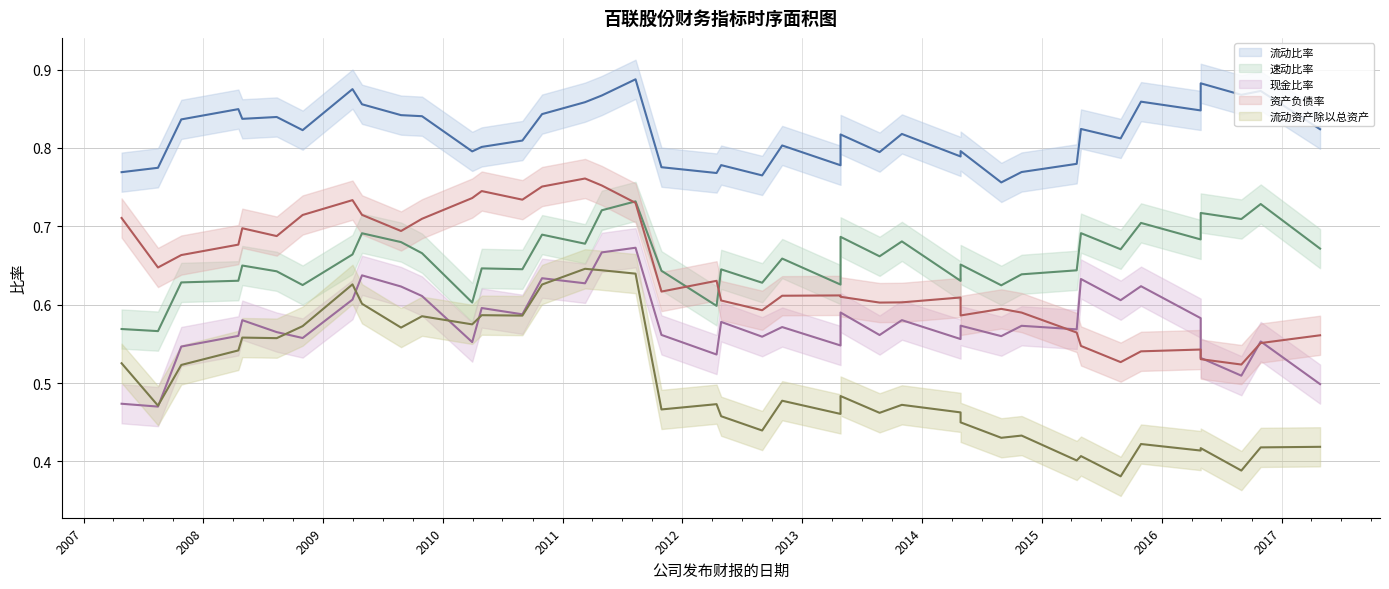

Reading left to right, extract all data points from this chart.

流动比率: 2007-04-27=0.8	2007-08-16=0.8	2007-10-26=0.8	2008-04-17=0.8	2008-04-29=0.8	2008-08-12=0.8	2008-10-30=0.8	2009-03-31=0.9	2009-04-29=0.9	2009-08-26=0.8	2009-10-29=0.8	2010-03-31=0.8	2010-04-29=0.8	2010-08-31=0.8	2010-10-30=0.8	2011-03-10=0.9	2011-04-30=0.9	2011-08-11=0.9	2011-10-29=0.8	2012-04-14=0.8	2012-04-28=0.8	2012-08-31=0.8	2012-10-31=0.8	2013-04-27=0.8	2013-04-27=0.8	2013-08-24=0.8	2013-10-31=0.8	2014-04-28=0.8	2014-04-28=0.8	2014-08-30=0.8	2014-10-31=0.8	2015-04-17=0.8	2015-04-30=0.8	2015-08-29=0.8	2015-10-30=0.9	2016-04-29=0.8	2016-04-29=0.9	2016-08-31=0.9	2016-10-29=0.9	2017-04-28=0.8
速动比率: 2007-04-27=0.6	2007-08-16=0.6	2007-10-26=0.6	2008-04-17=0.6	2008-04-29=0.6	2008-08-12=0.6	2008-10-30=0.6	2009-03-31=0.7	2009-04-29=0.7	2009-08-26=0.7	2009-10-29=0.7	2010-03-31=0.6	2010-04-29=0.6	2010-08-31=0.6	2010-10-30=0.7	2011-03-10=0.7	2011-04-30=0.7	2011-08-11=0.7	2011-10-29=0.6	2012-04-14=0.6	2012-04-28=0.6	2012-08-31=0.6	2012-10-31=0.7	2013-04-27=0.6	2013-04-27=0.7	2013-08-24=0.7	2013-10-31=0.7	2014-04-28=0.6	2014-04-28=0.7	2014-08-30=0.6	2014-10-31=0.6	2015-04-17=0.6	2015-04-30=0.7	2015-08-29=0.7	2015-10-30=0.7	2016-04-29=0.7	2016-04-29=0.7	2016-08-31=0.7	2016-10-29=0.7	2017-04-28=0.7
现金比率: 2007-04-27=0.5	2007-08-16=0.5	2007-10-26=0.5	2008-04-17=0.6	2008-04-29=0.6	2008-08-12=0.6	2008-10-30=0.6	2009-03-31=0.6	2009-04-29=0.6	2009-08-26=0.6	2009-10-29=0.6	2010-03-31=0.6	2010-04-29=0.6	2010-08-31=0.6	2010-10-30=0.6	2011-03-10=0.6	2011-04-30=0.7	2011-08-11=0.7	2011-10-29=0.6	2012-04-14=0.5	2012-04-28=0.6	2012-08-31=0.6	2012-10-31=0.6	2013-04-27=0.5	2013-04-27=0.6	2013-08-24=0.6	2013-10-31=0.6	2014-04-28=0.6	2014-04-28=0.6	2014-08-30=0.6	2014-10-31=0.6	2015-04-17=0.6	2015-04-30=0.6	2015-08-29=0.6	2015-10-30=0.6	2016-04-29=0.6	2016-04-29=0.5	2016-08-31=0.5	2016-10-29=0.6	2017-04-28=0.5
资产负债率: 2007-04-27=0.7	2007-08-16=0.6	2007-10-26=0.7	2008-04-17=0.7	2008-04-29=0.7	2008-08-12=0.7	2008-10-30=0.7	2009-03-31=0.7	2009-04-29=0.7	2009-08-26=0.7	2009-10-29=0.7	2010-03-31=0.7	2010-04-29=0.7	2010-08-31=0.7	2010-10-30=0.8	2011-03-10=0.8	2011-04-30=0.8	2011-08-11=0.7	2011-10-29=0.6	2012-04-14=0.6	2012-04-28=0.6	2012-08-31=0.6	2012-10-31=0.6	2013-04-27=0.6	2013-04-27=0.6	2013-08-24=0.6	2013-10-31=0.6	2014-04-28=0.6	2014-04-28=0.6	2014-08-30=0.6	2014-10-31=0.6	2015-04-17=0.6	2015-04-30=0.5	2015-08-29=0.5	2015-10-30=0.5	2016-04-29=0.5	2016-04-29=0.5	2016-08-31=0.5	2016-10-29=0.6	2017-04-28=0.6
流动资产除以总资产: 2007-04-27=0.5	2007-08-16=0.5	2007-10-26=0.5	2008-04-17=0.5	2008-04-29=0.6	2008-08-12=0.6	2008-10-30=0.6	2009-03-31=0.6	2009-04-29=0.6	2009-08-26=0.6	2009-10-29=0.6	2010-03-31=0.6	2010-04-29=0.6	2010-08-31=0.6	2010-10-30=0.6	2011-03-10=0.6	2011-04-30=0.6	2011-08-11=0.6	2011-10-29=0.5	2012-04-14=0.5	2012-04-28=0.5	2012-08-31=0.4	2012-10-31=0.5	2013-04-27=0.5	2013-04-27=0.5	2013-08-24=0.5	2013-10-31=0.5	2014-04-28=0.5	2014-04-28=0.4	2014-08-30=0.4	2014-10-31=0.4	2015-04-17=0.4	2015-04-30=0.4	2015-08-29=0.4	2015-10-30=0.4	2016-04-29=0.4	2016-04-29=0.4	2016-08-31=0.4	2016-10-29=0.4	2017-04-28=0.4